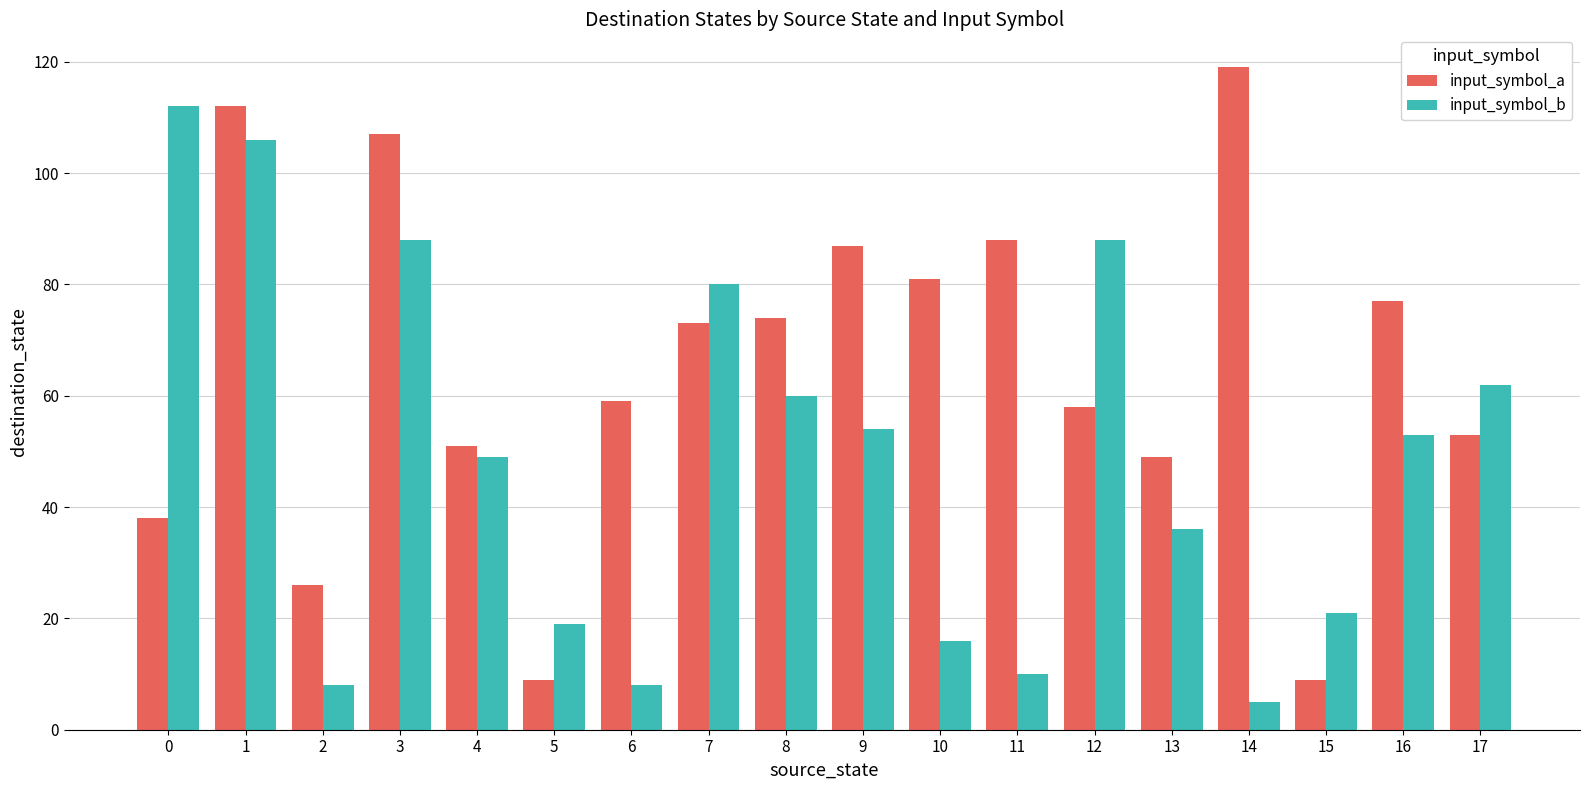

Rank the series by their maximum value, from lowest to highest.

input_symbol_b, input_symbol_a